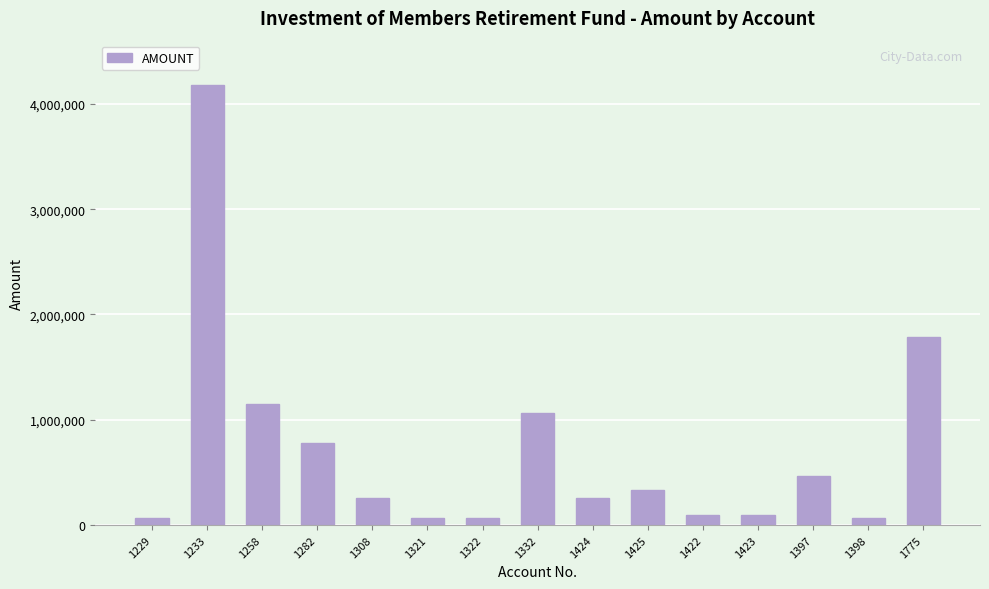

Is it true that the value at 1321 is 65300?

True